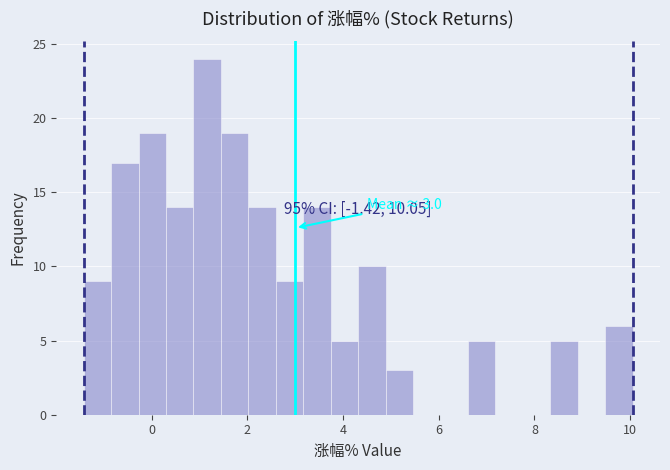

Read against the x-axis, roughly where is the centre of the tallest bar?

1.2